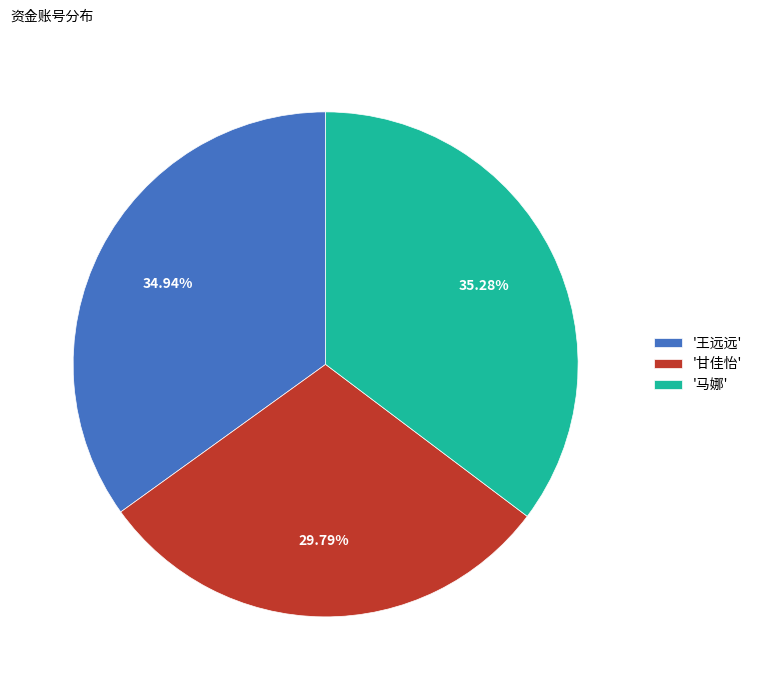

Is '王远远' the majority of the pie?

No